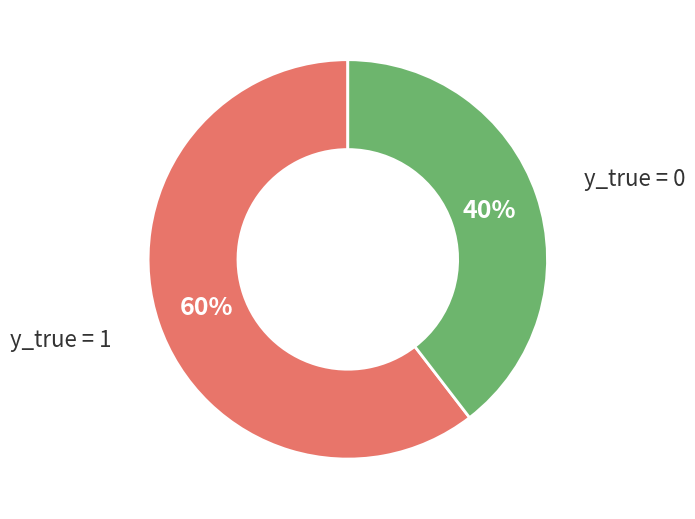

To the nearest percent, what is the average slice percentage?

50%